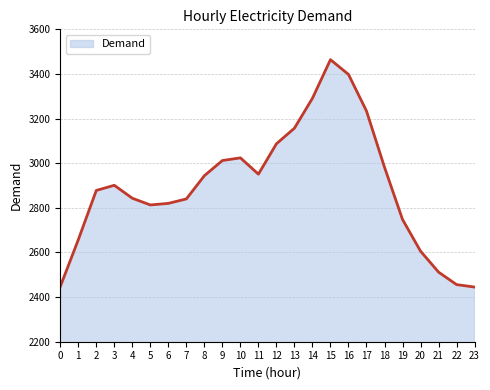

Which has a higher value, 11 or 7?

11